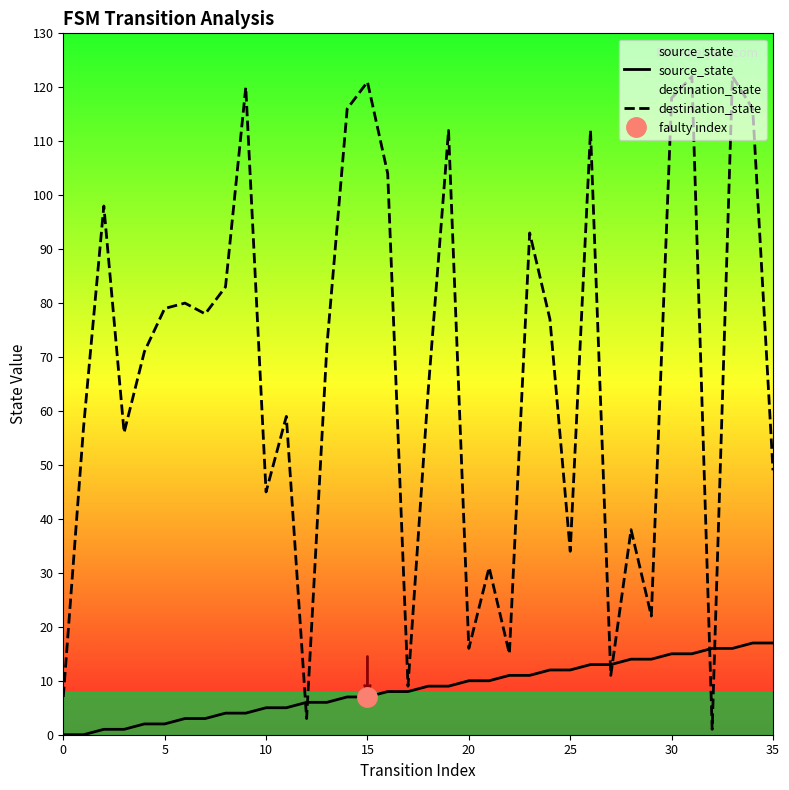

At which category is the sum across all series the highest?

33